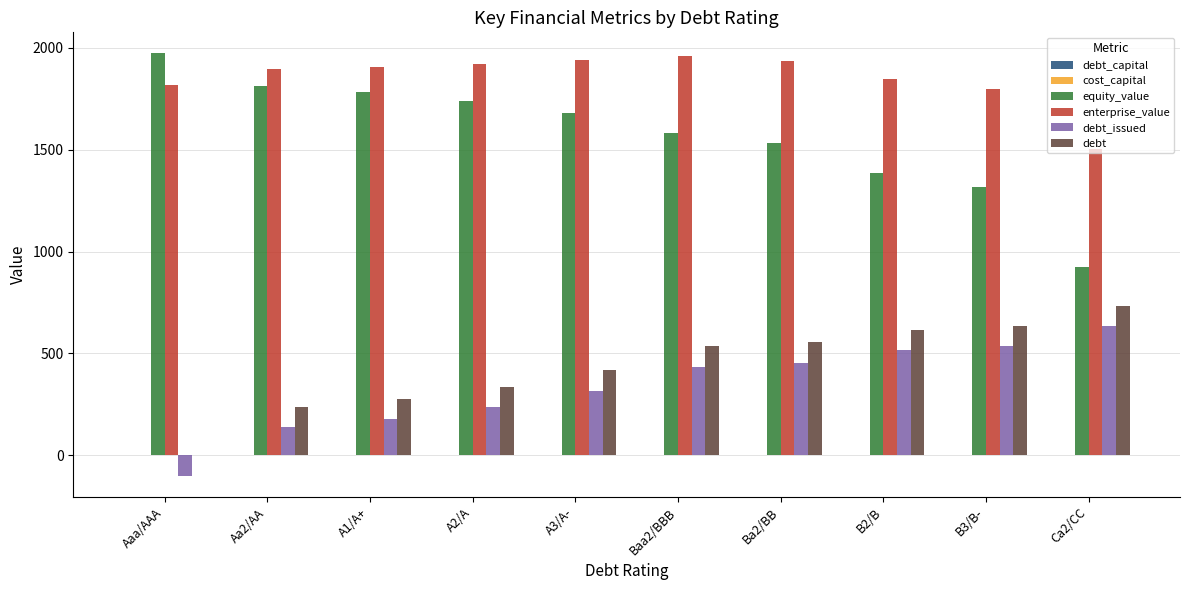

Which series has the largest total across all categories?

enterprise_value